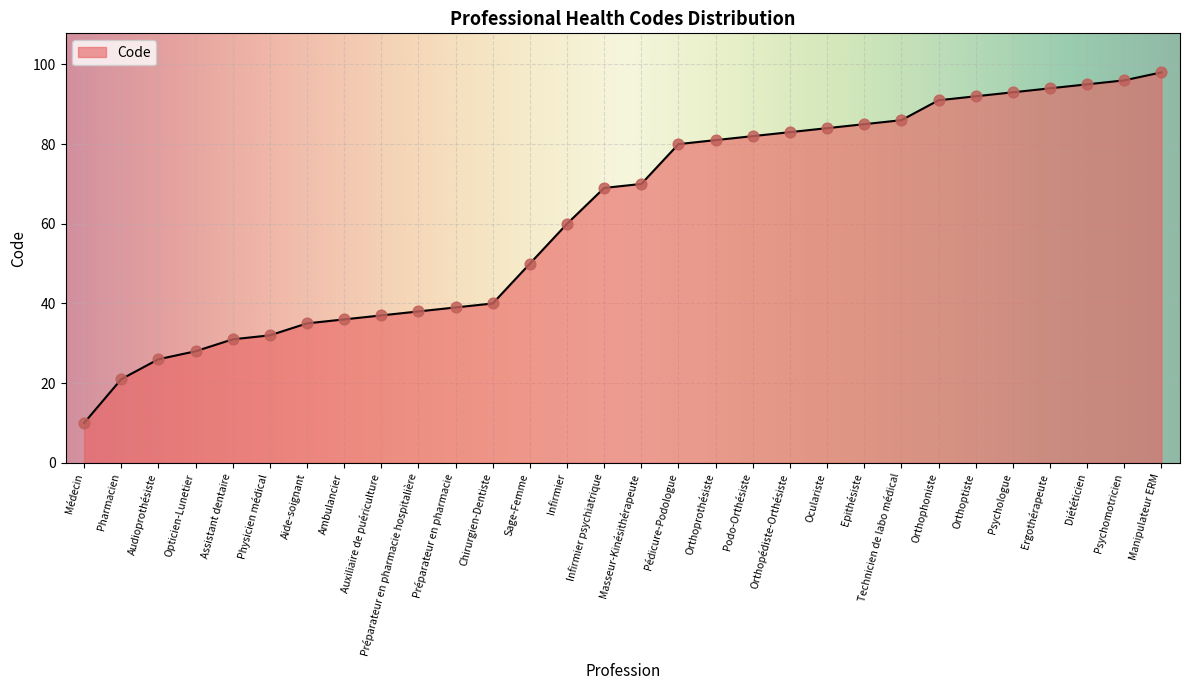

Approximately how many times larger is the value at Audioprothésiste compared to Assistant dentaire?

0.8